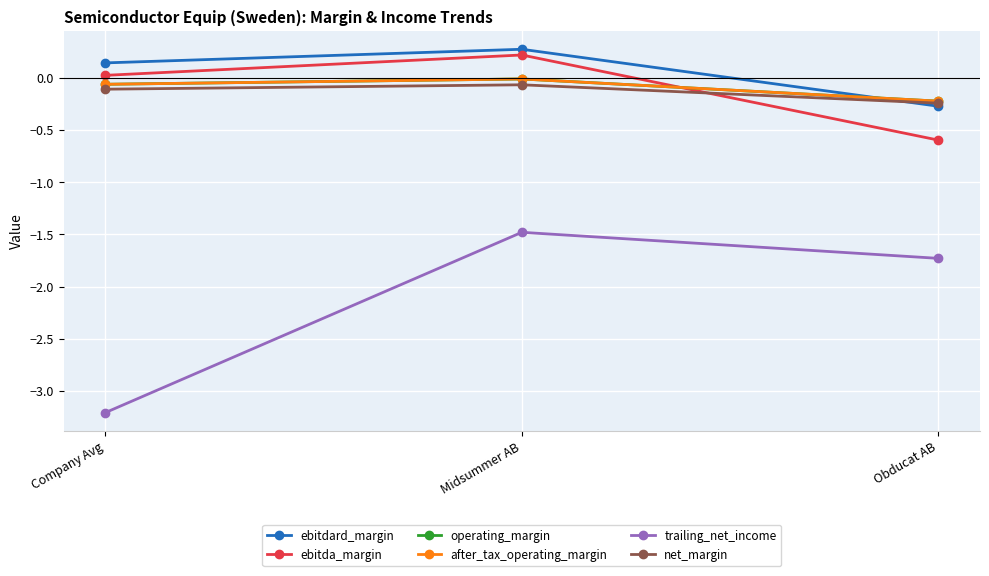

Is this an area chart (filled region under the line)?

No